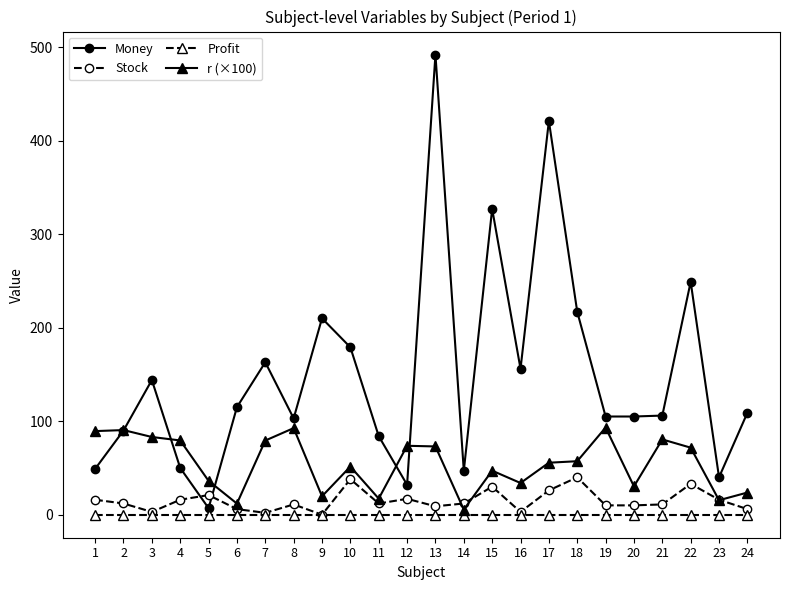

At which category is the sum across all series the highest?

13